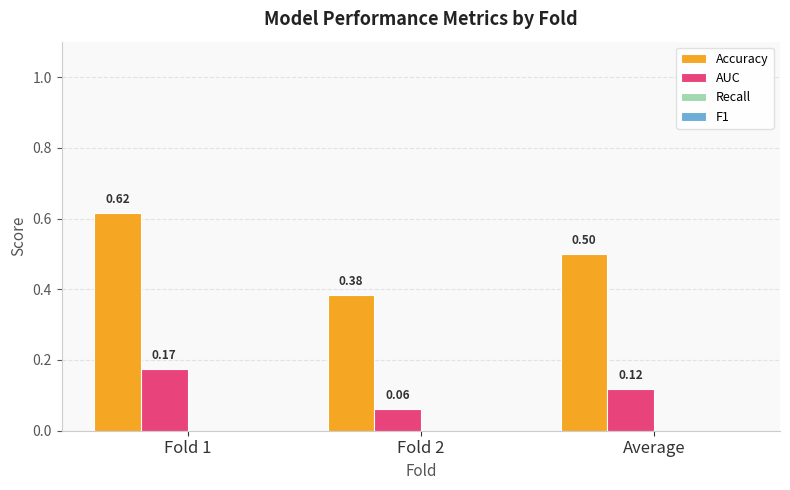

How many bars are there in each group?

2